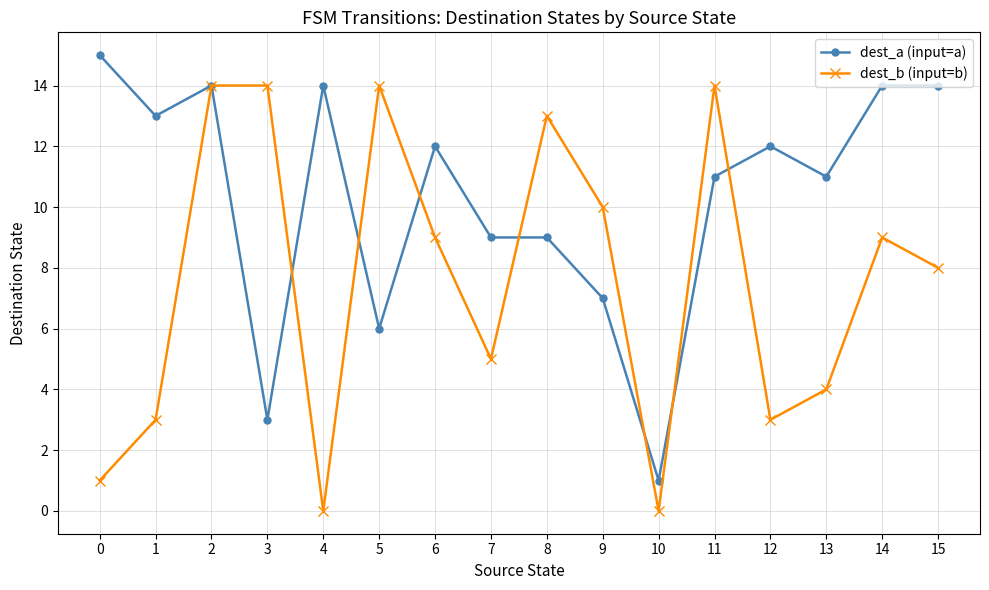

Reading right to left, list all the values displayed in this chart.

dest_a (input=a): 15=14	14=14	13=11	12=12	11=11	10=1	9=7	8=9	7=9	6=12	5=6	4=14	3=3	2=14	1=13	0=15
dest_b (input=b): 15=8	14=9	13=4	12=3	11=14	10=0	9=10	8=13	7=5	6=9	5=14	4=0	3=14	2=14	1=3	0=1